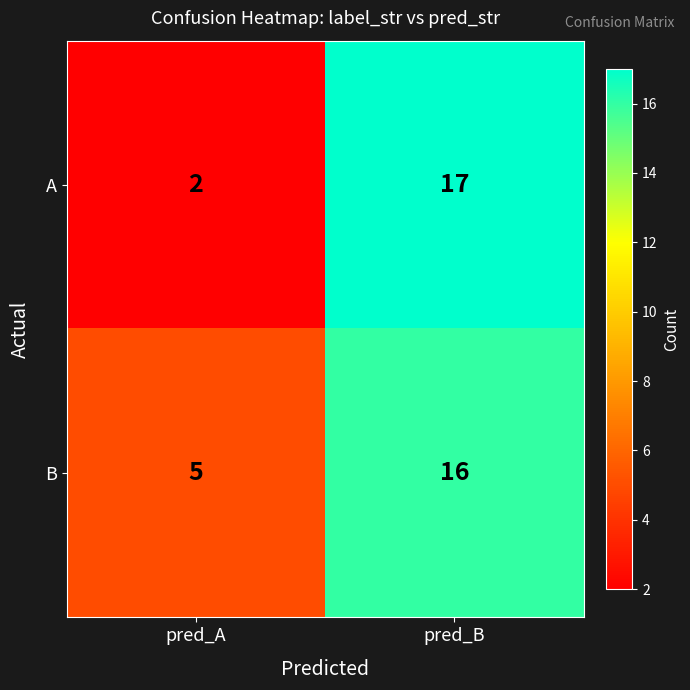

Reading left to right, transcribe all the data shown in this chart.

A: 2	17
B: 5	16